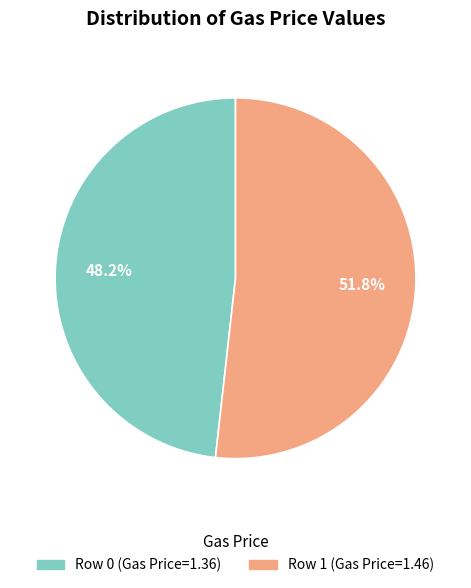

To the nearest percent, what portion does Row 1 (Gas Price=1.46) represent?

52%